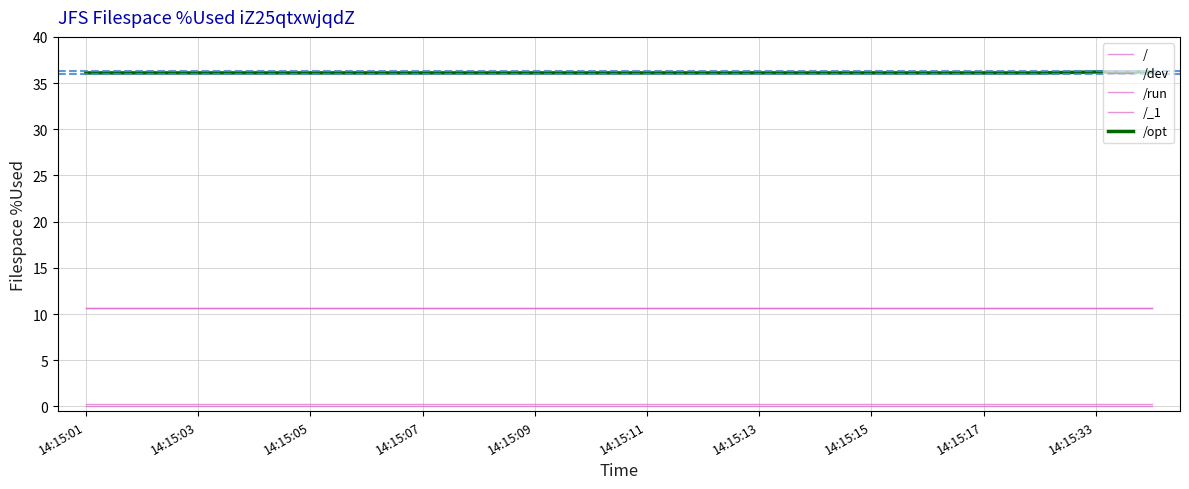

List the series in order of their peak value, highest first.

/opt, /, /_1, /run, /dev